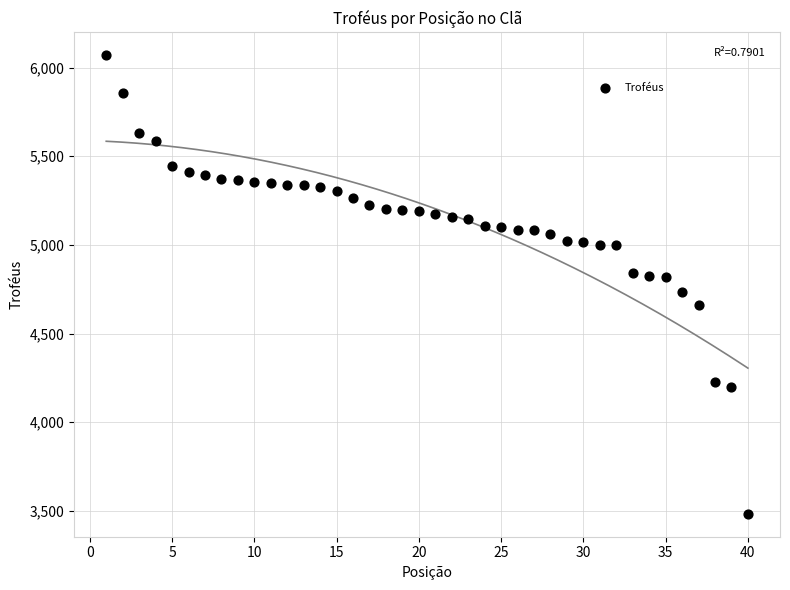

What is the range of Y values (max minus min)?

2585